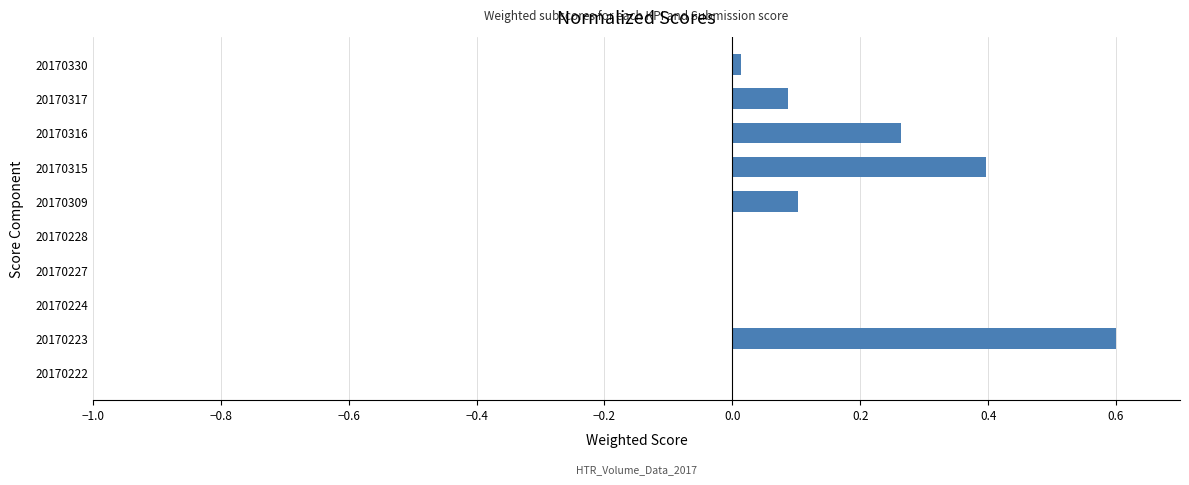

What is the maximum value shown in the chart?

0.6